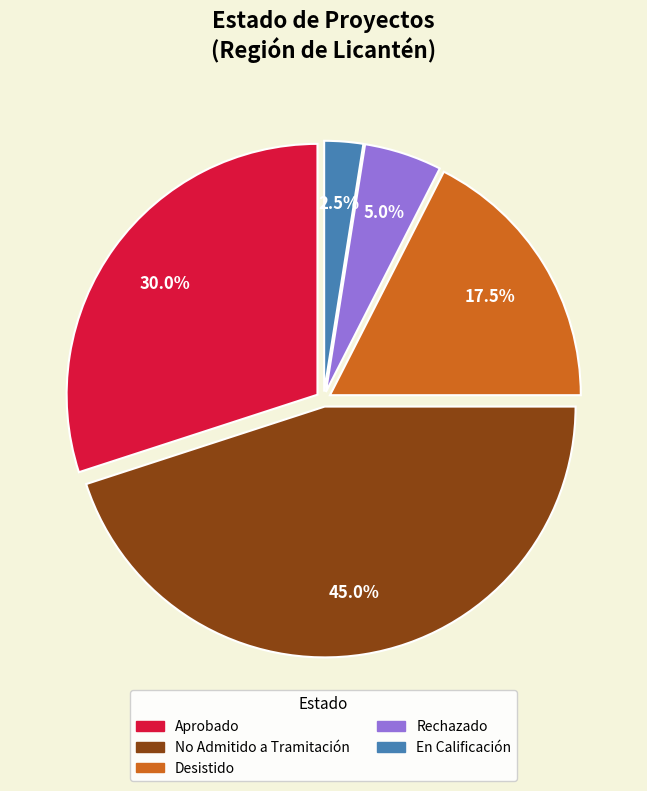

Count the number of slices in the pie.

5